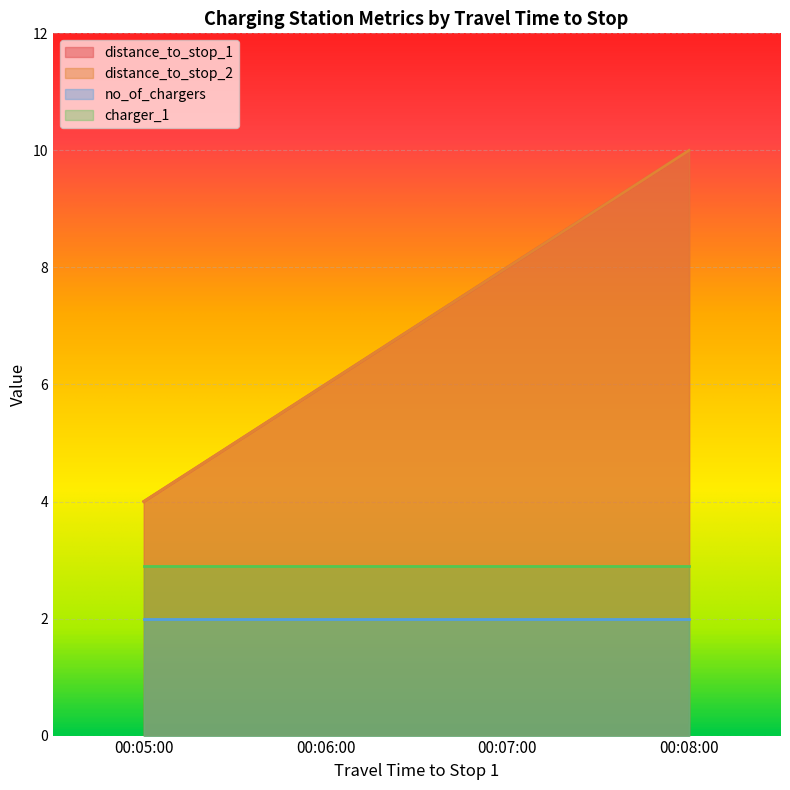

Does the chart display data point markers on the line(s)?

No